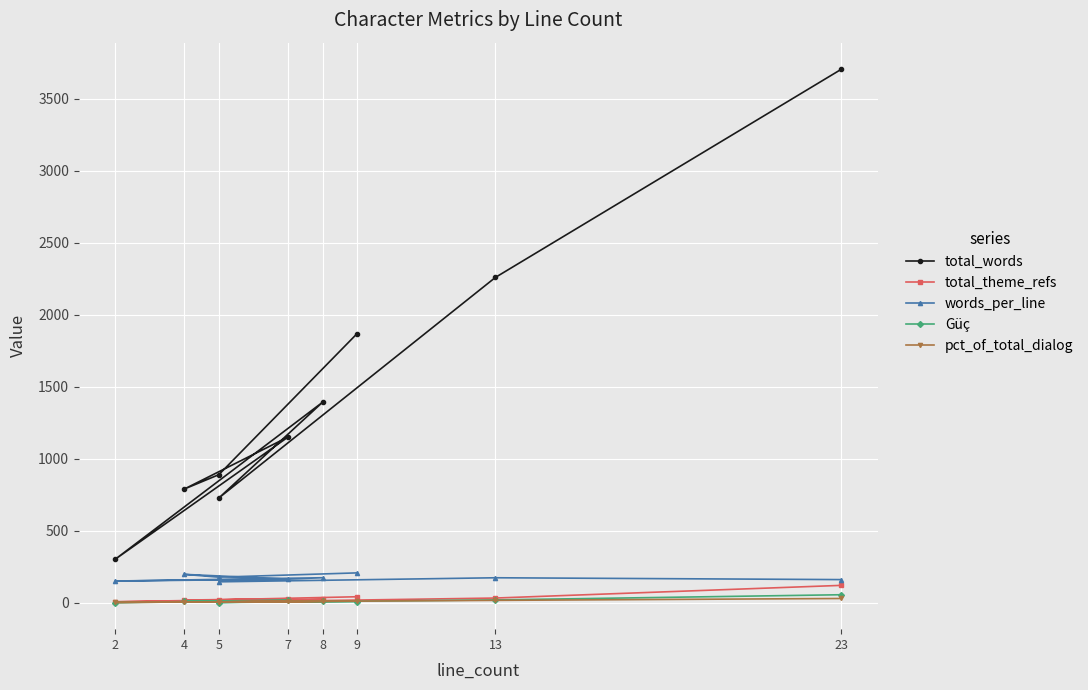

How many distinct data groups are displayed?

5